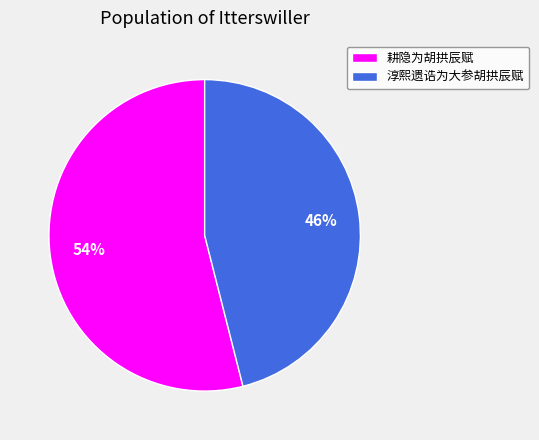

What is the majority slice?

耕隐为胡拱辰赋